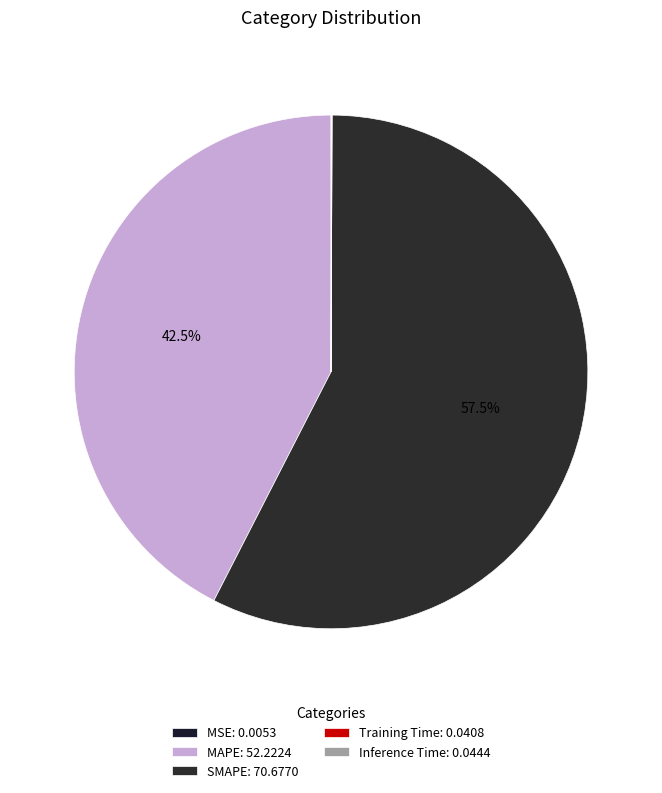

To the nearest percent, what is the difference between the largest and smallest slice percentages?

57%